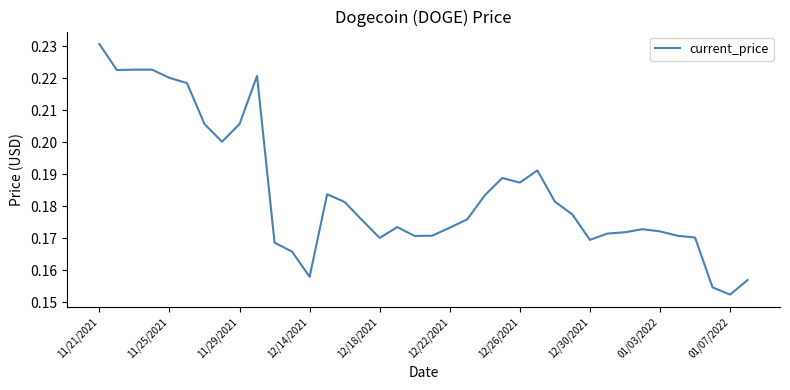

Is this an area chart (filled region under the line)?

No